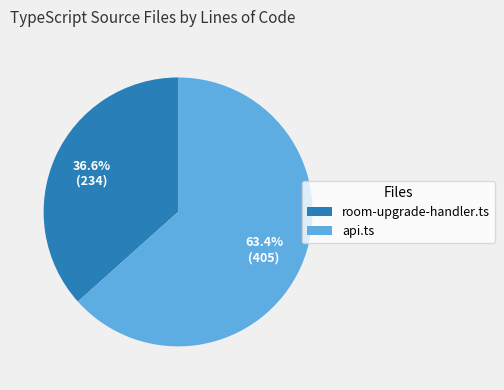

What is the largest slice in the pie chart?

api.ts